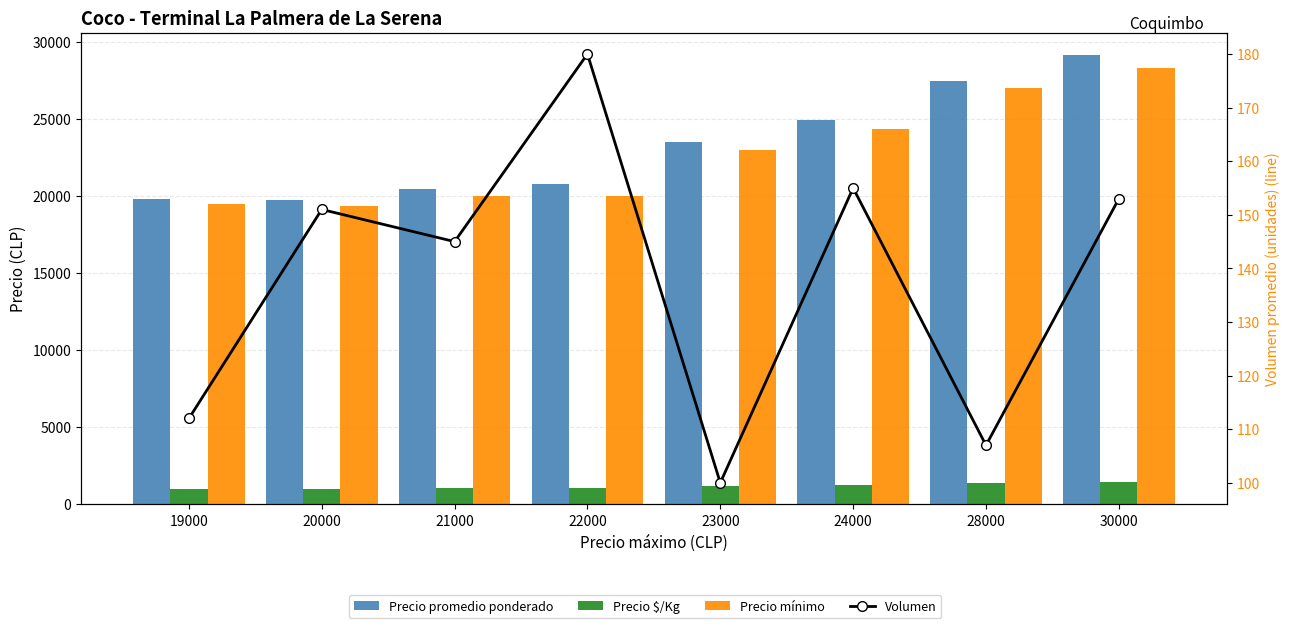

How many data points does each series have?

8